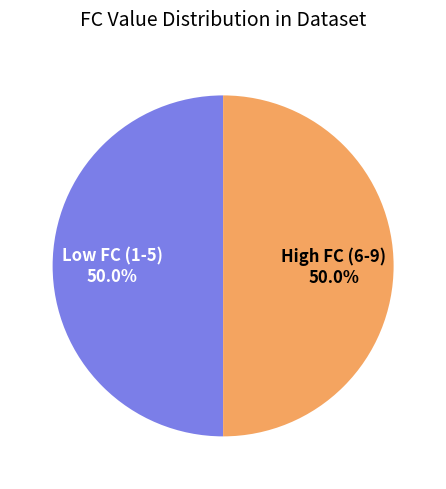

What is the ratio of the value at Low FC (1-5) to the value at High FC (6-9)?

1.0